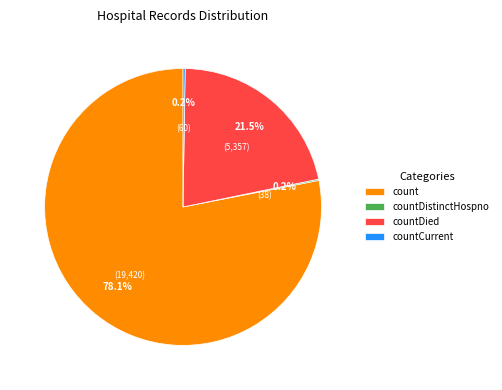

Does any single category account for the majority?

Yes